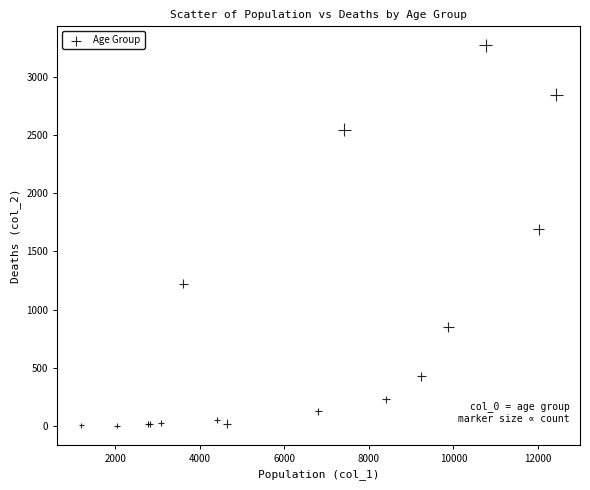

What Y value in the scatter plot is closest to 1638?

1690